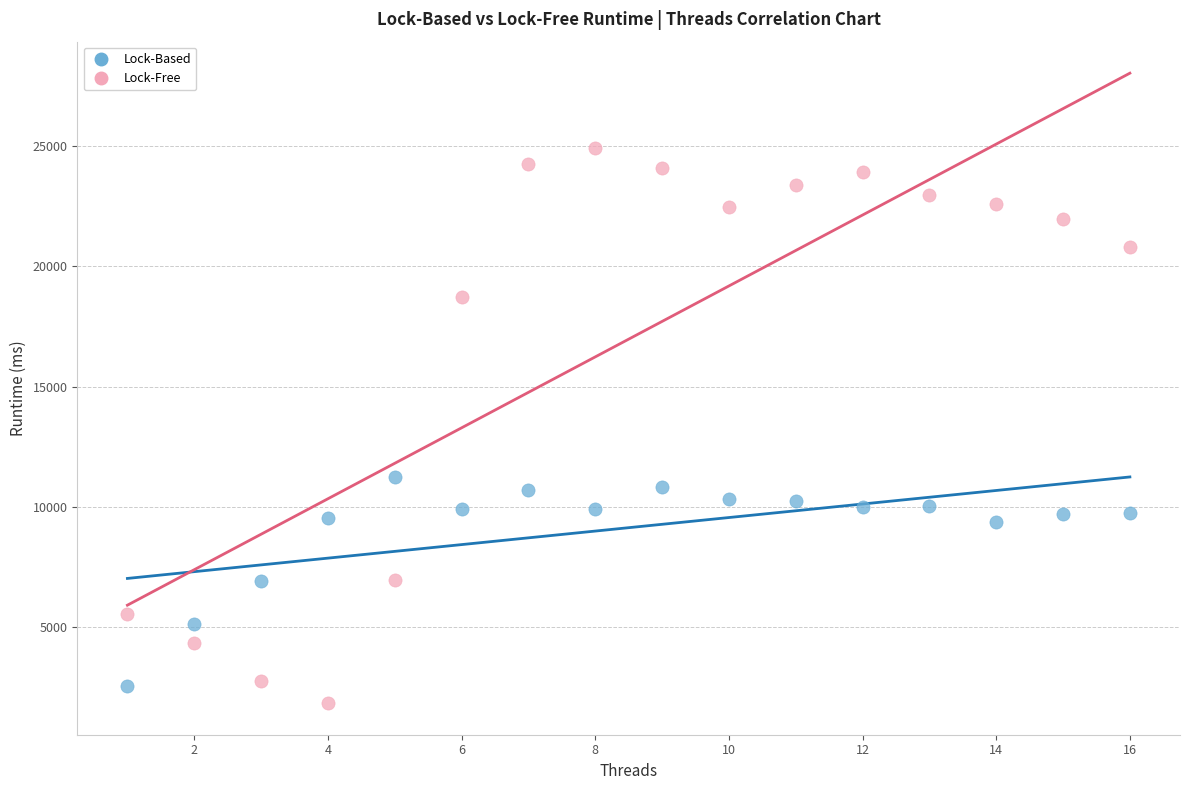

In the Lock-Free series, what Y value is closest to 13379?

18713